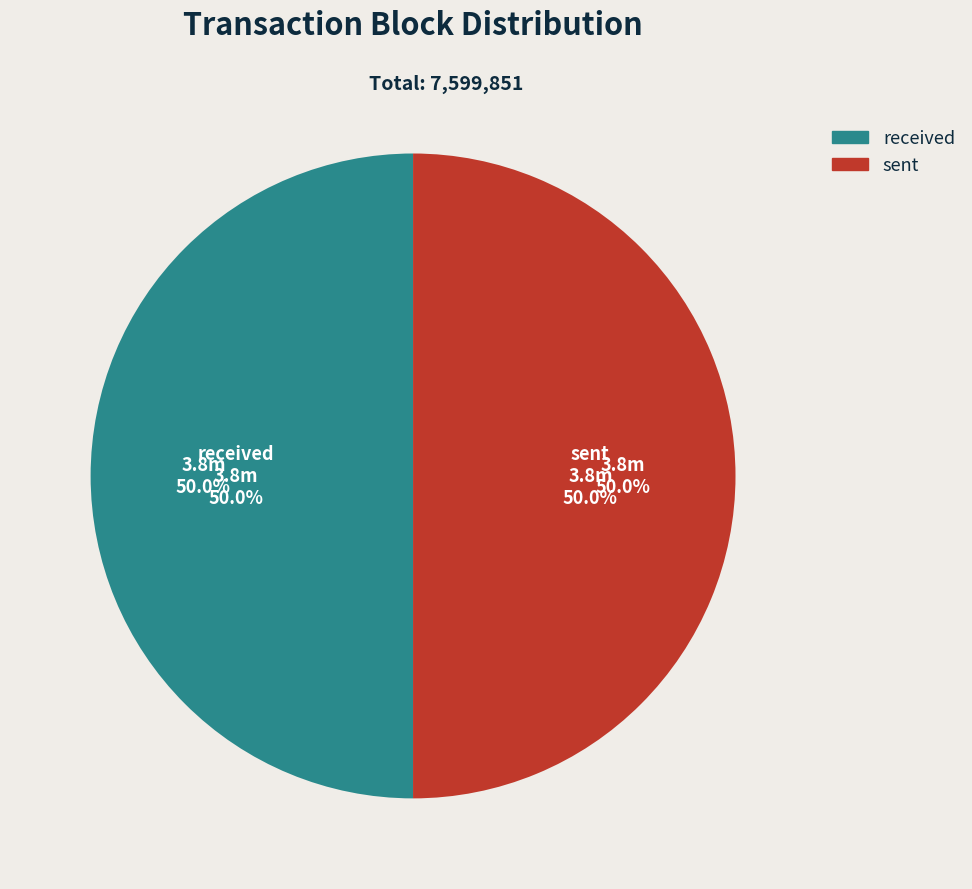

Which has a higher value, received or sent?

sent